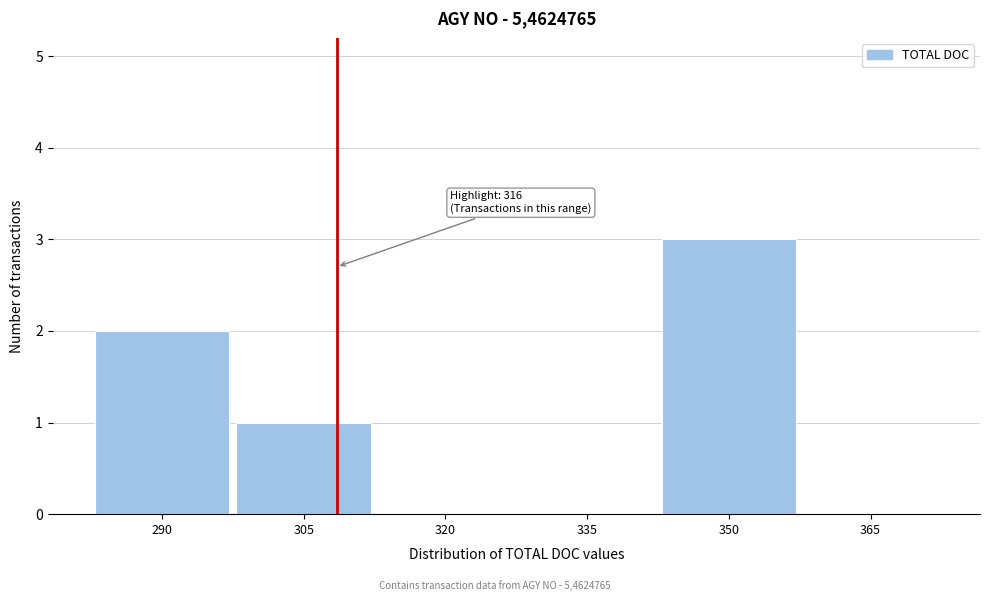

Reading right to left, what are all the values shown in this chart?

365=0	350=3	335=0	320=0	305=1	290=2